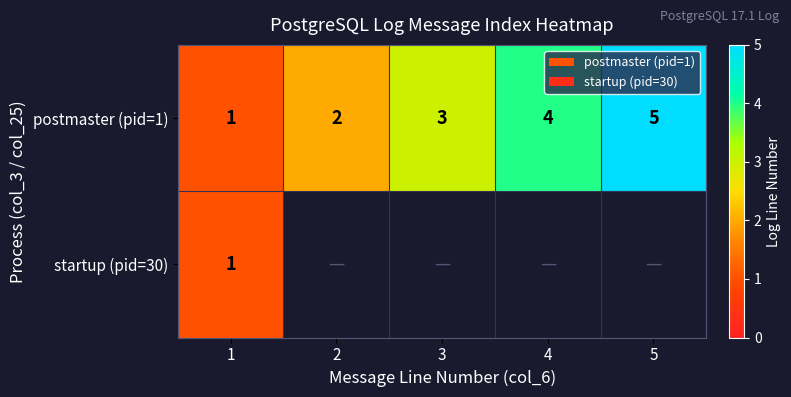

Is it true that postmaster (pid=1) equals 8 at 5?

False